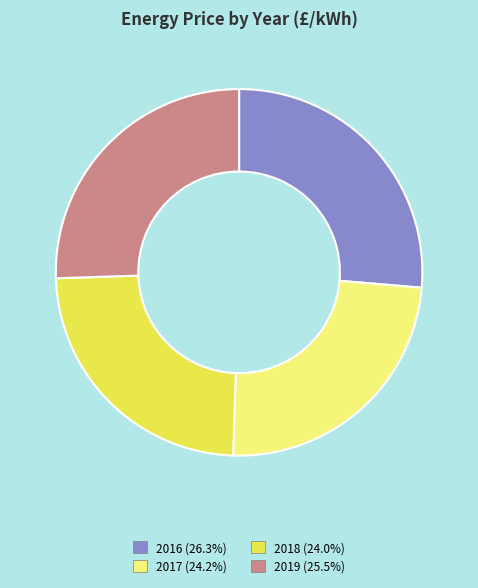

The 2016 slice represents 20% of the pie. True or false?

False